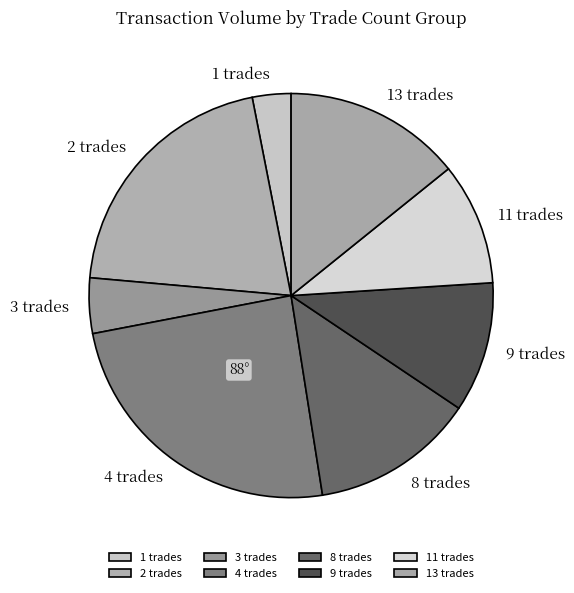

Is there a majority slice in this chart?

No